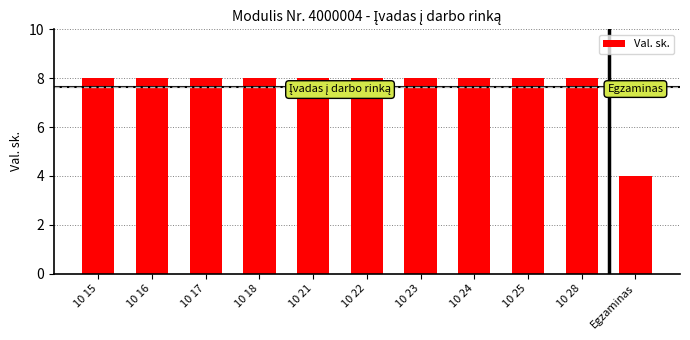

What is the ratio of the value at 10 25 to the value at 10 18?

1.0